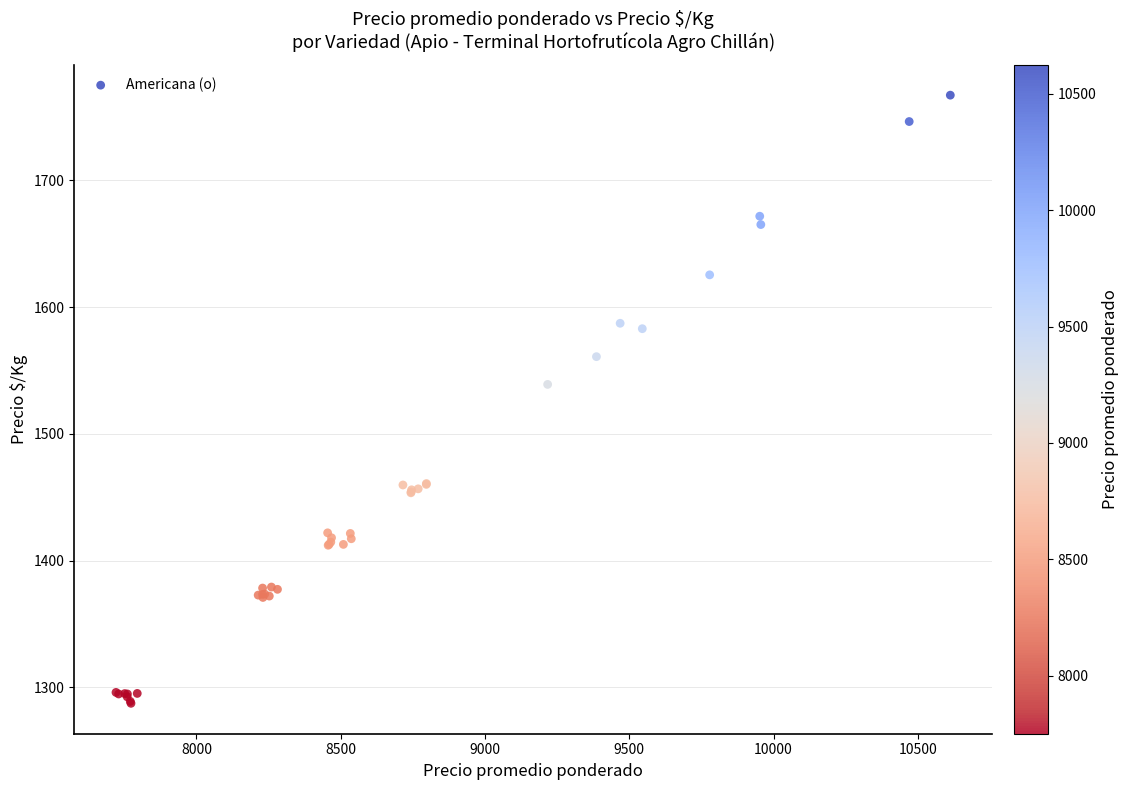

What Y value in the scatter plot is closest to 1527?

1539.0